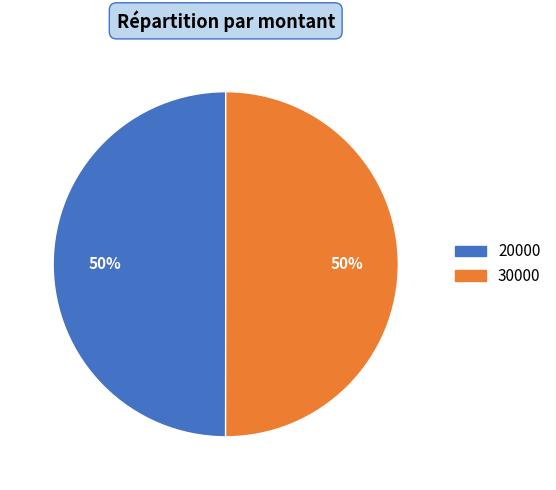

True or false: 30000 accounts for 50% of the total.

True